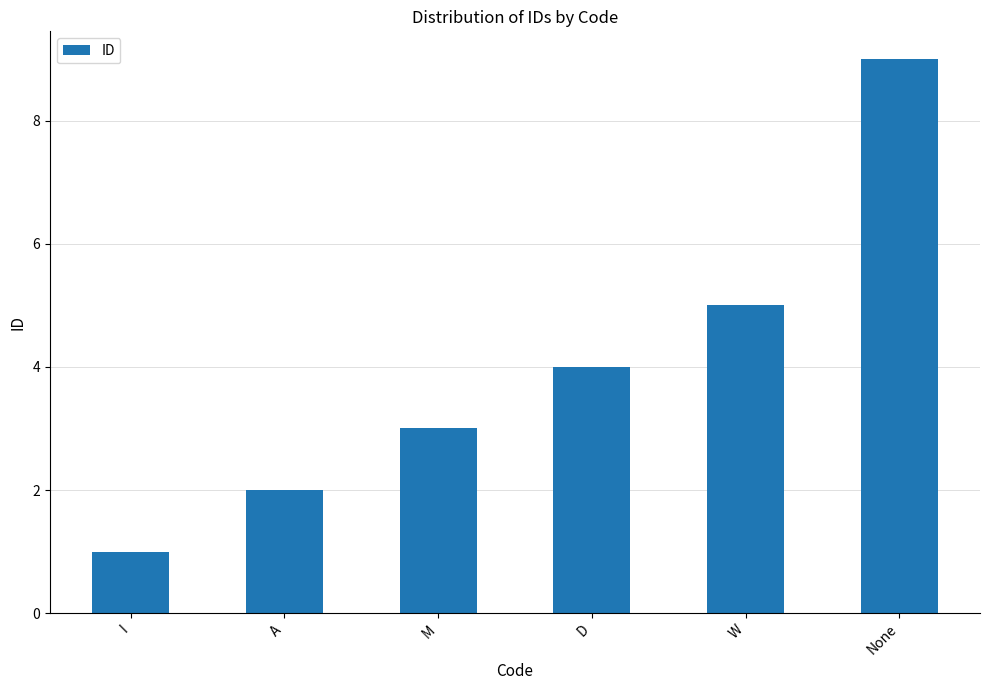

Rank the categories by value from highest to lowest.

None, W, D, M, A, I